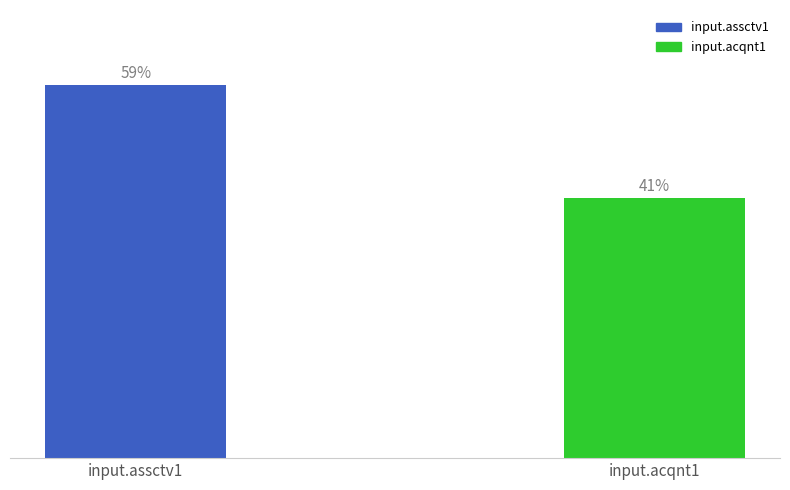

What is the label of the 1st bar from the left?

input.assctv1